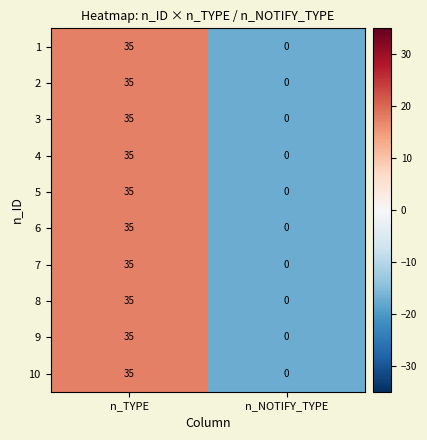

The value of 1 at n_NOTIFY_TYPE is -16. True or false?

False